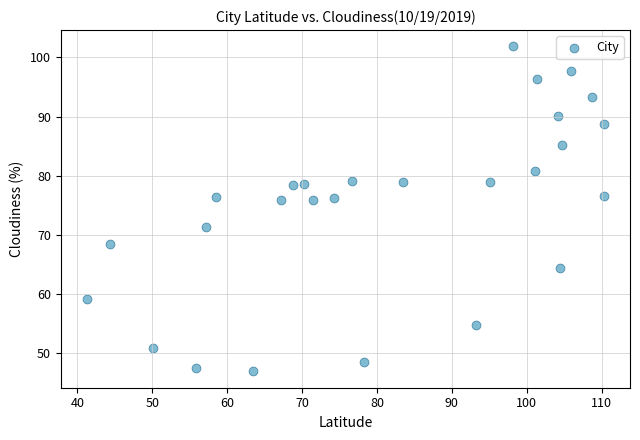

What is the range of Y values (max minus min)?

55.0